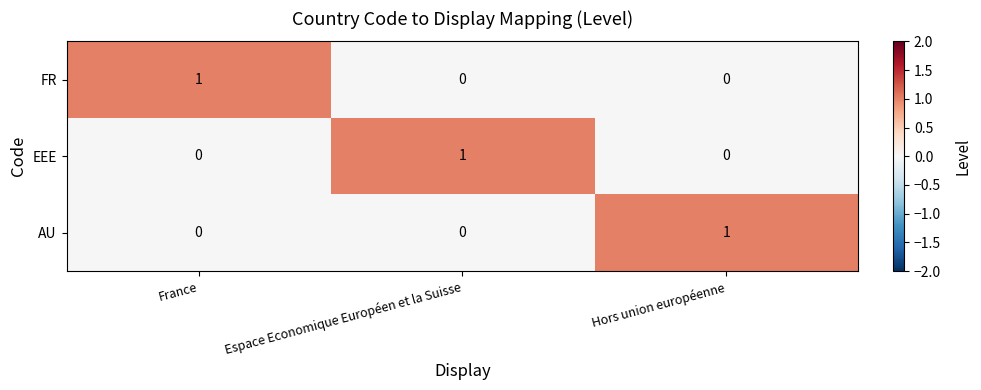

Is it true that FR equals 1 at France?

True